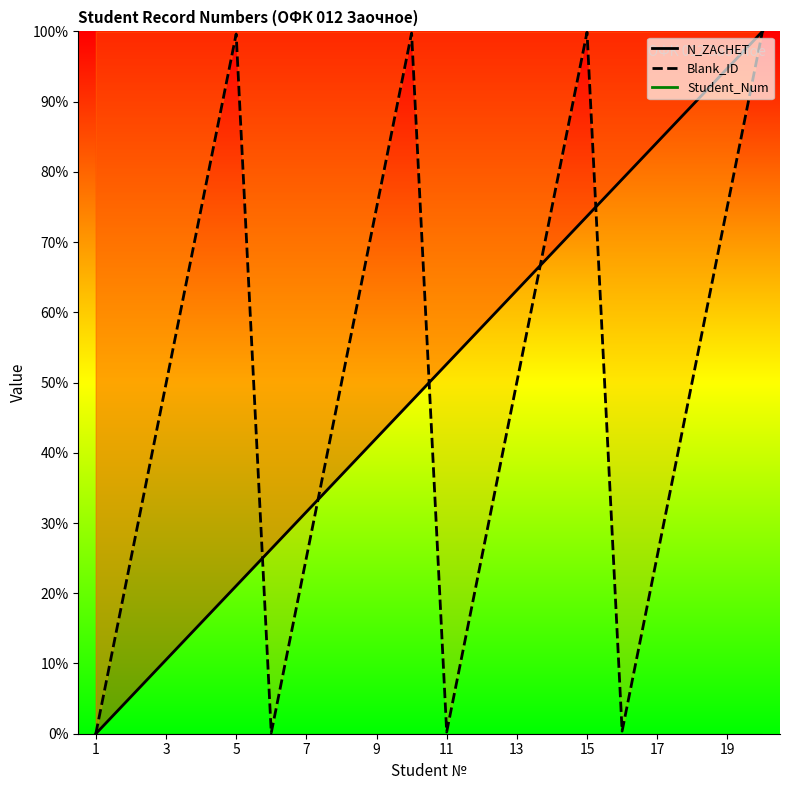

The Blank_ID series shows 99.8 at 10. True or false?

True